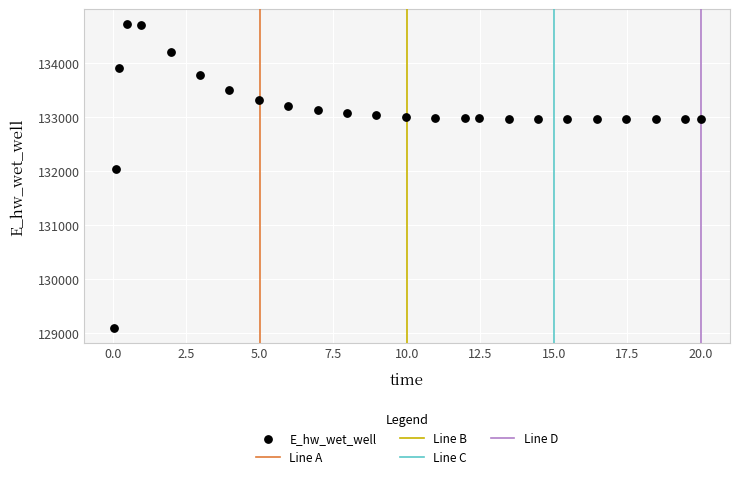

What is the range of Y values (max minus min)?

5614.4